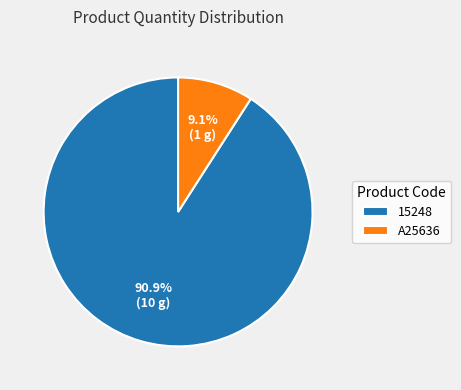

To the nearest percent, what portion does 15248 represent?

91%